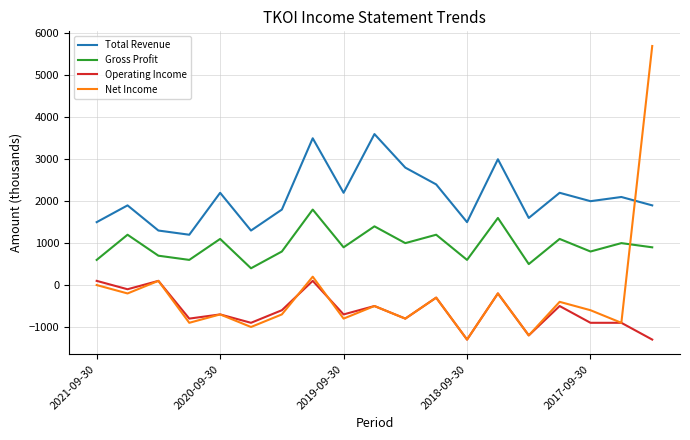

What is the smallest value displayed?

-1300